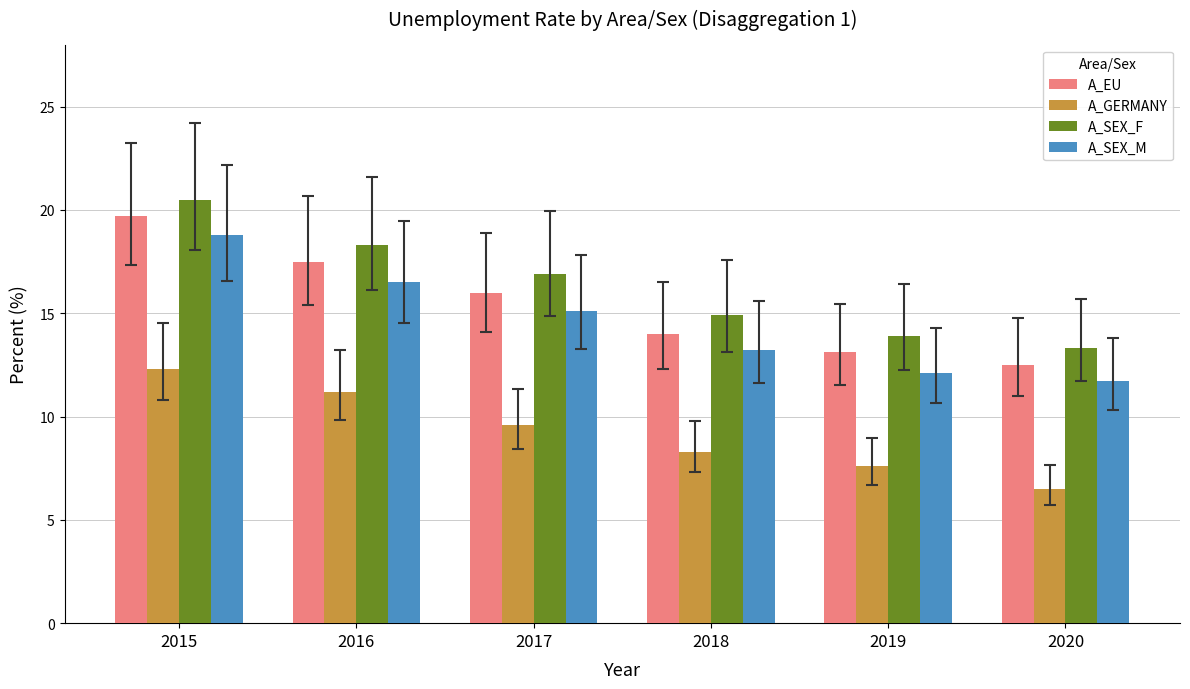

At 2015, list the series in order from largest to smallest.

A_SEX_F, A_EU, A_SEX_M, A_GERMANY